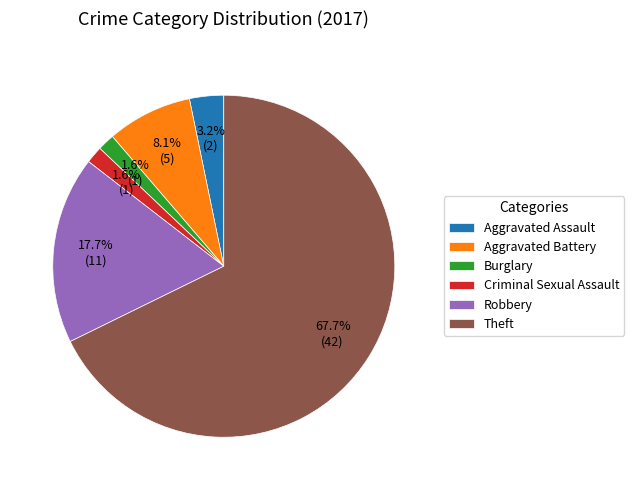

How many slices are in this pie chart?

6